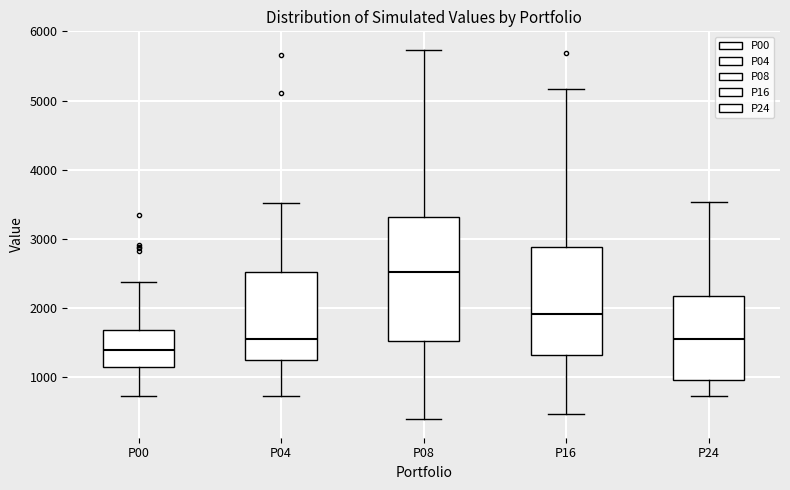

Reading left to right, transcribe this box plot: for each box, give where its median line is, the range the box spans, and where its two whiskers end, as read against the y-axis. The values are not printed on the chart, so give them approximately, as read against the axis.

P00: median 1400, box 1100 to 1700, whiskers 700 to 2400
P04: median 1500, box 1200 to 2500, whiskers 700 to 3500
P08: median 2500, box 1500 to 3300, whiskers 400 to 5700
P16: median 1900, box 1300 to 2900, whiskers 500 to 5200
P24: median 1600, box 1000 to 2200, whiskers 700 to 3500